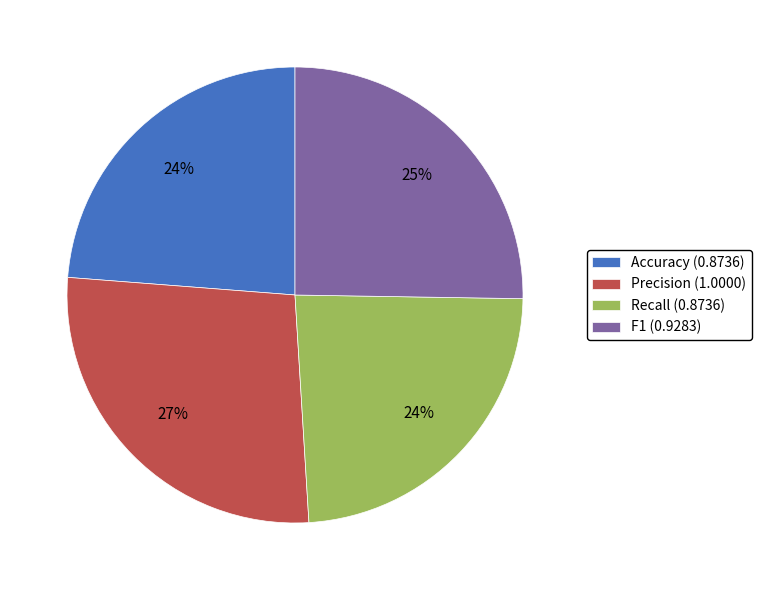

To the nearest percent, what is the average slice percentage?

25%